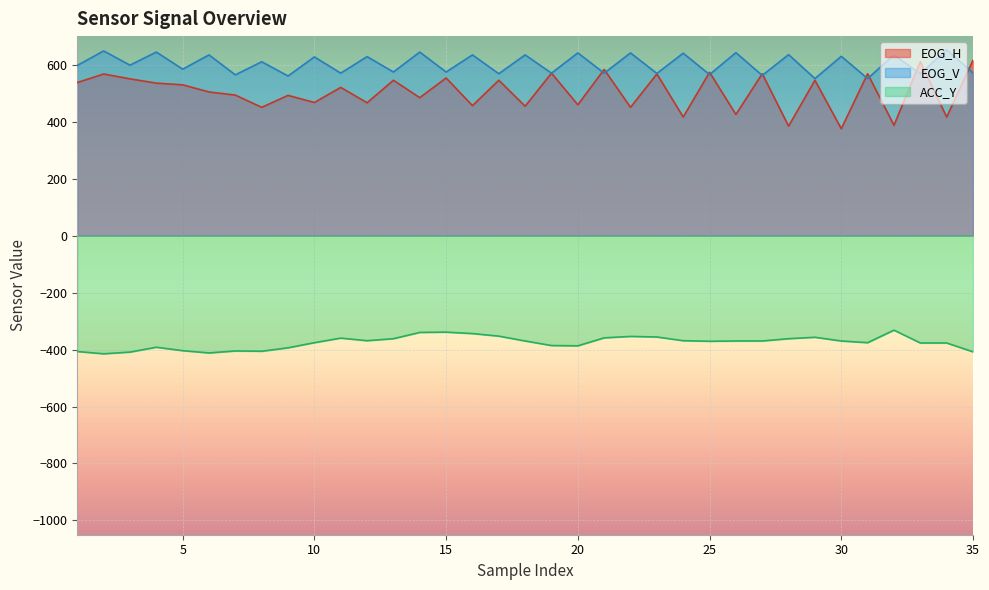

Does the chart display data point markers on the line(s)?

No